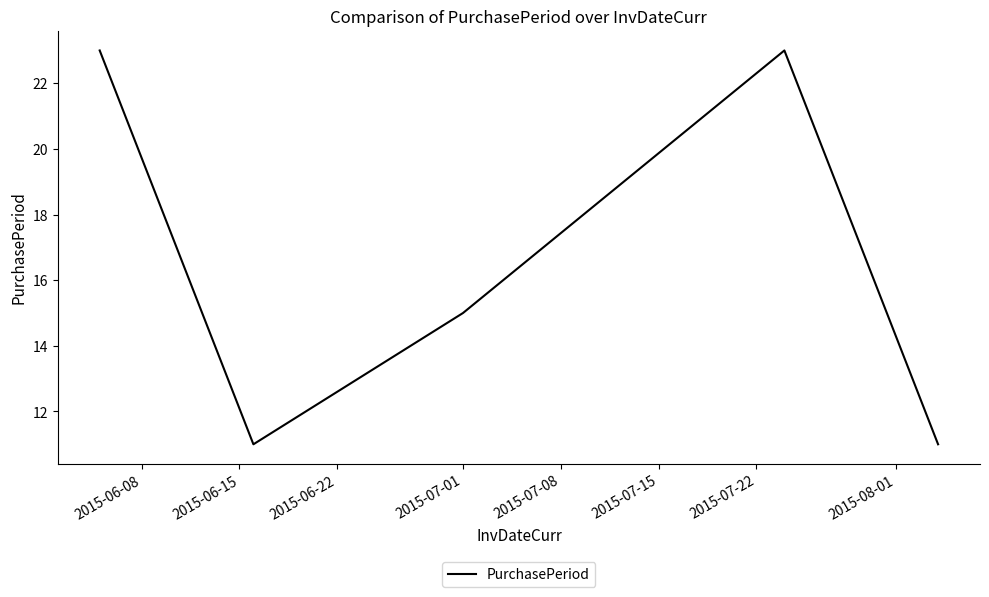

What is the minimum value shown in the chart?

11